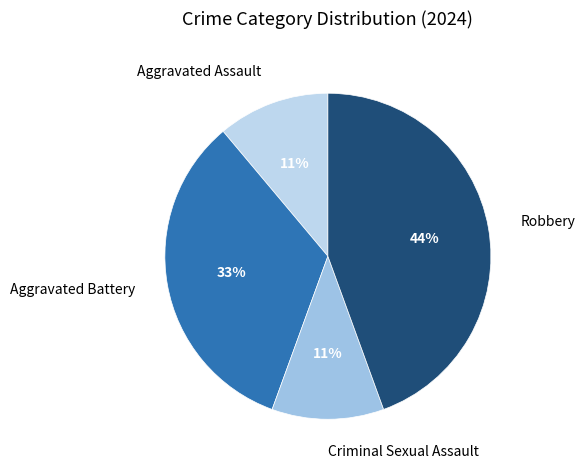

Which has a higher value, Aggravated Battery or Criminal Sexual Assault?

Aggravated Battery